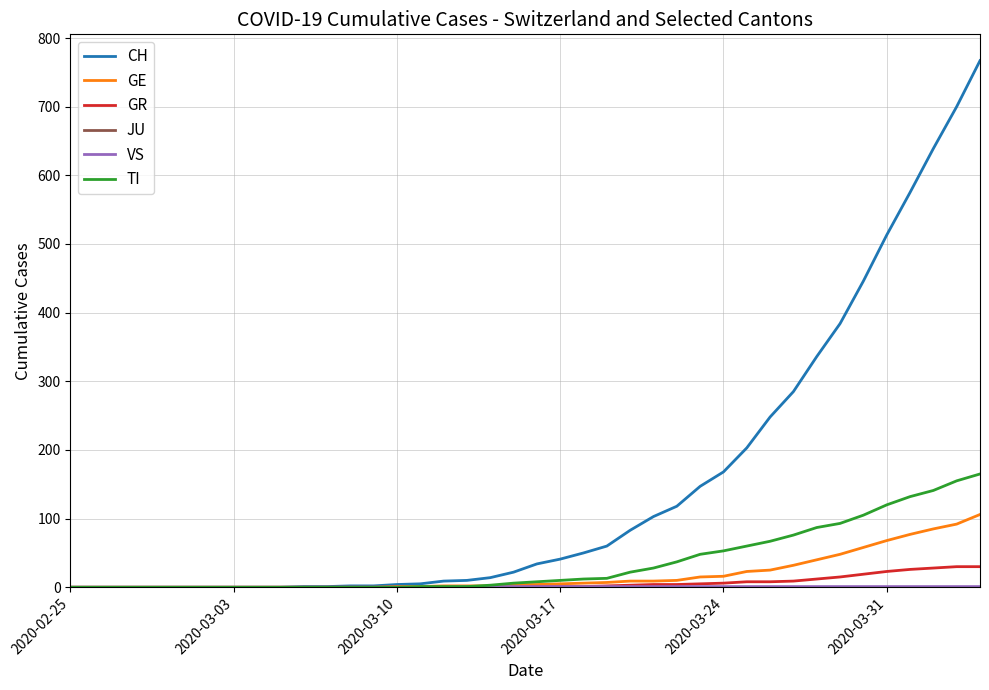

Which series has the largest total across all categories?

CH